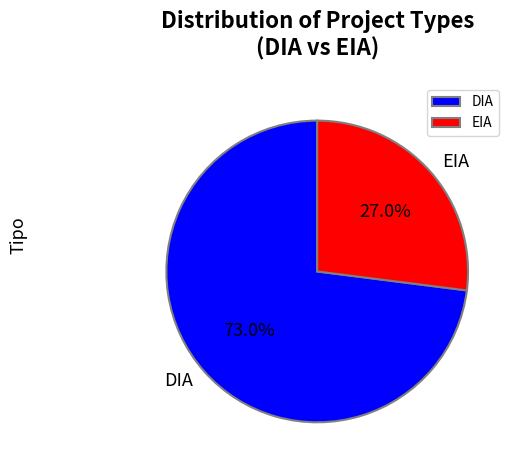

Combined, do DIA and EIA account for over 50%?

Yes